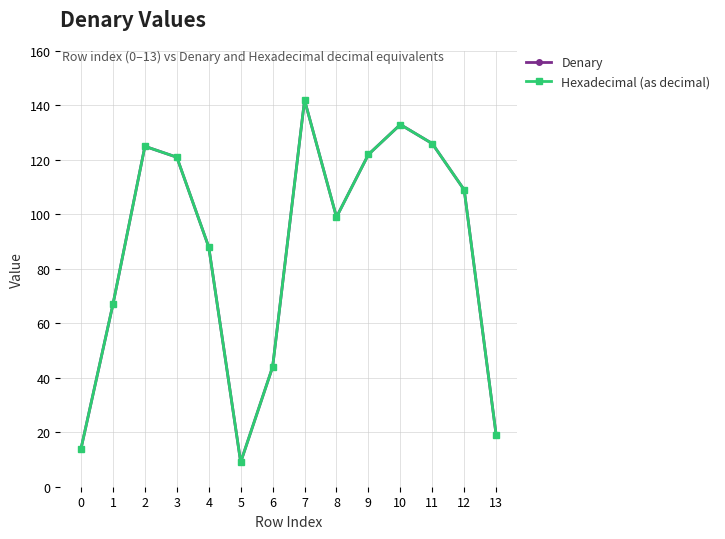

At 4, list the series in order from largest to smallest.

Denary, Hexadecimal (as decimal)